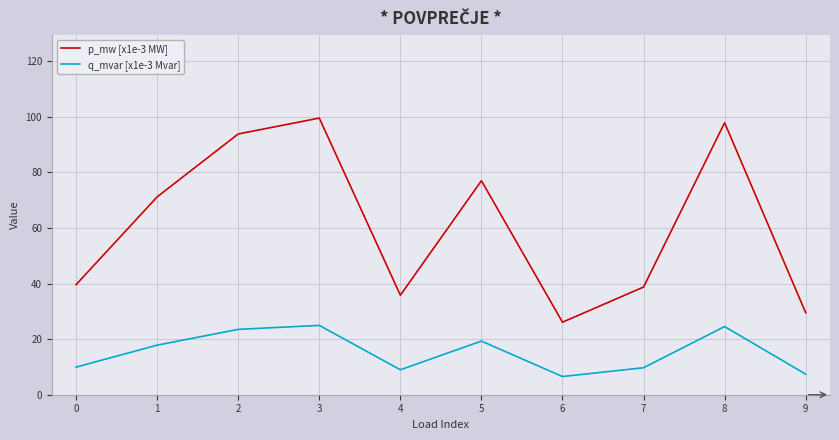

At how many categories does at least one series exceed 43?

5